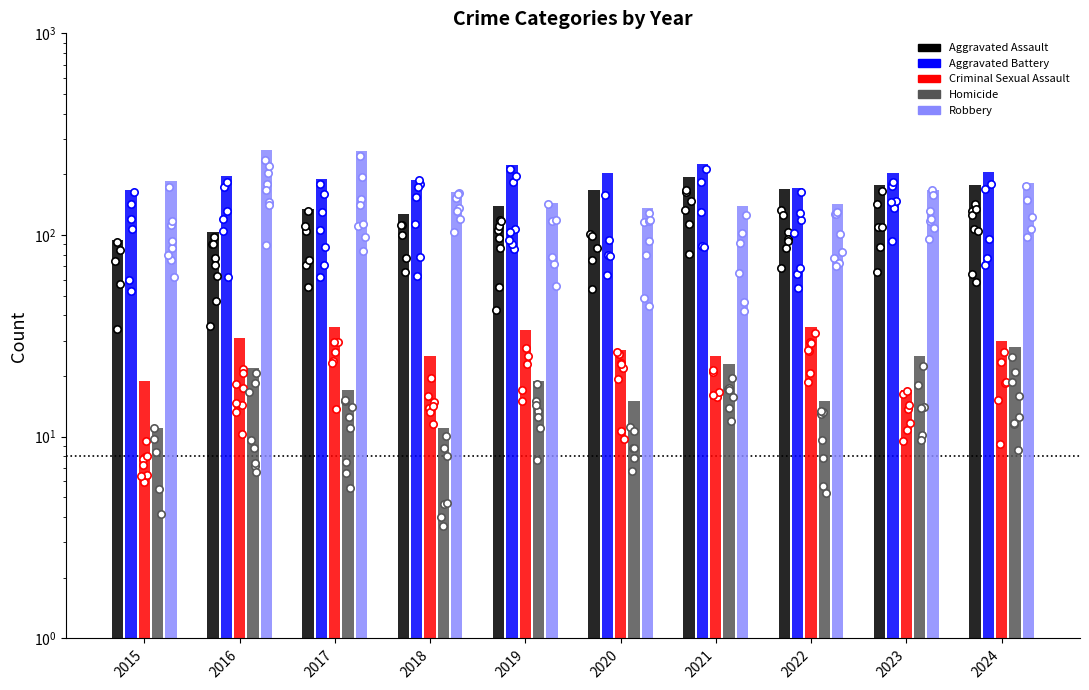

Which series has the widest spread of Y values?

Robbery